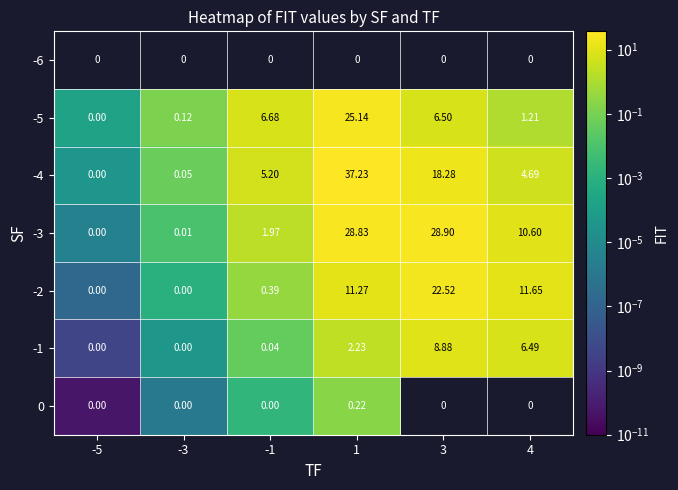

Is the value of -1 at 1 greater than the value of -5 at 4?

Yes